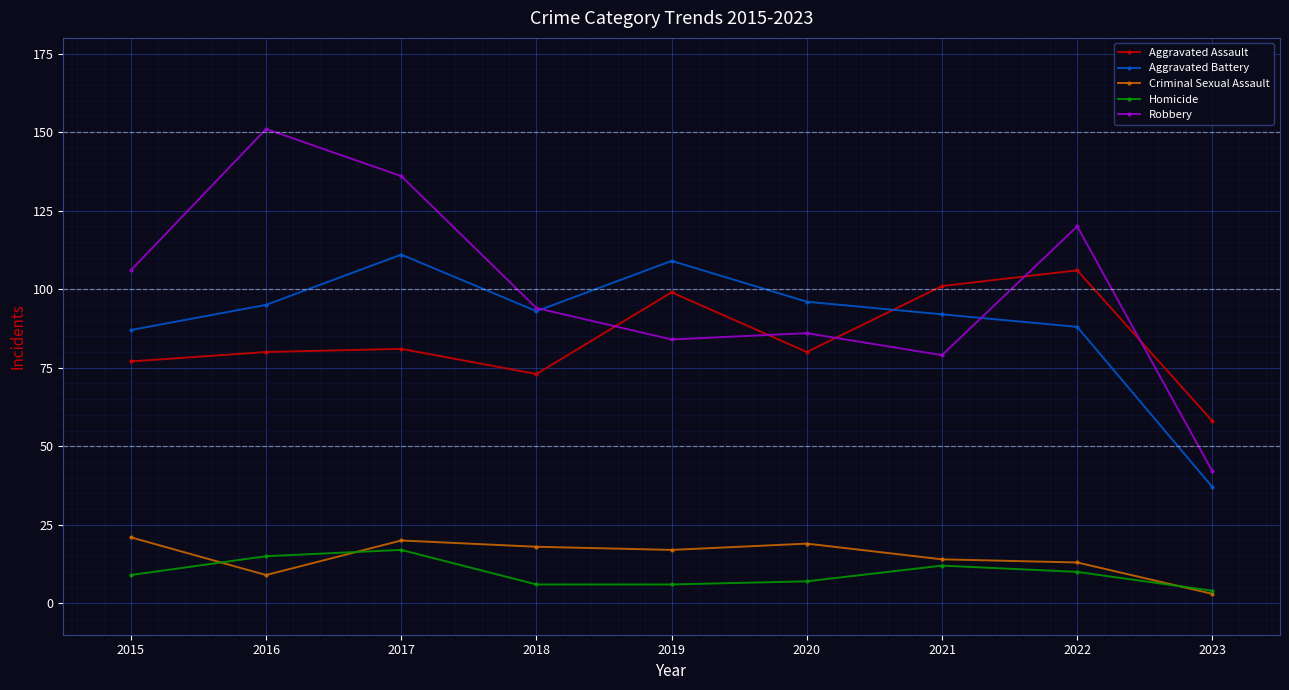

Between 2016 and 2023, which series saw the biggest shift?

Robbery